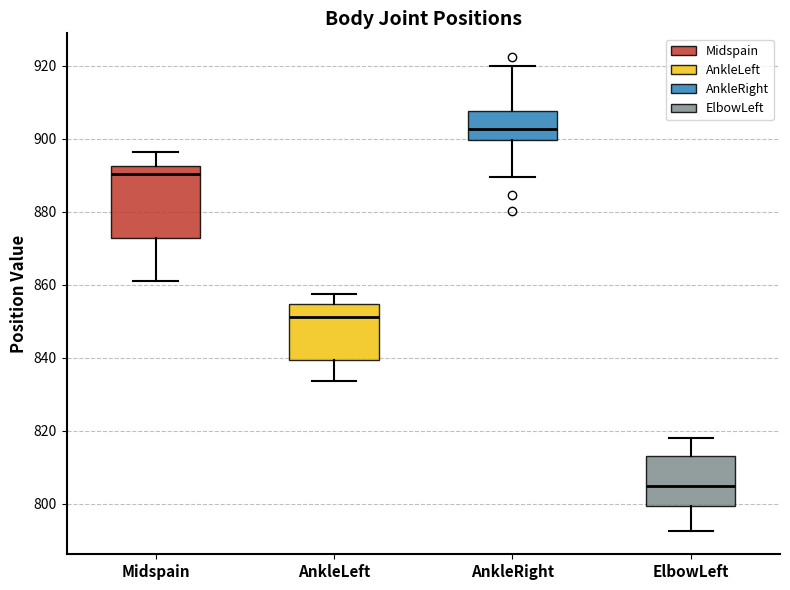

Reading left to right, transcribe this box plot: for each box, give where its median line is, the range the box spans, and where its two whiskers end, as read against the y-axis. The values are not printed on the chart, so give them approximately, as read against the axis.

Midspain: median 890, box 872 to 892, whiskers 862 to 896
AnkleLeft: median 852, box 840 to 854, whiskers 834 to 858
AnkleRight: median 902, box 900 to 908, whiskers 890 to 920
ElbowLeft: median 804, box 800 to 814, whiskers 792 to 818